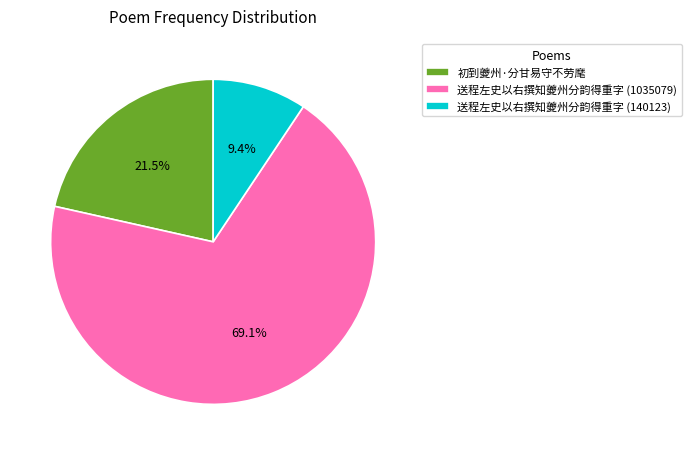

Approximately how many times larger is the value at 初到夔州·分甘易守不劳麾 compared to 送程左史以右撰知夔州分韵得重字 (140123)?

2.3